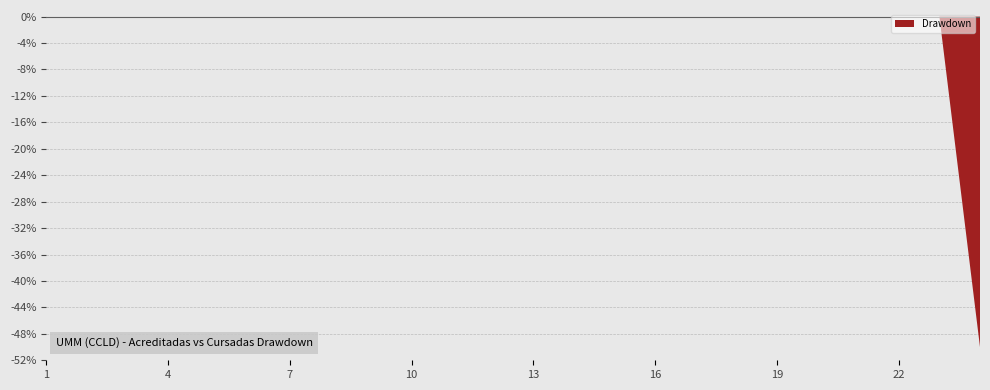

The value at 10 is 0. True or false?

True